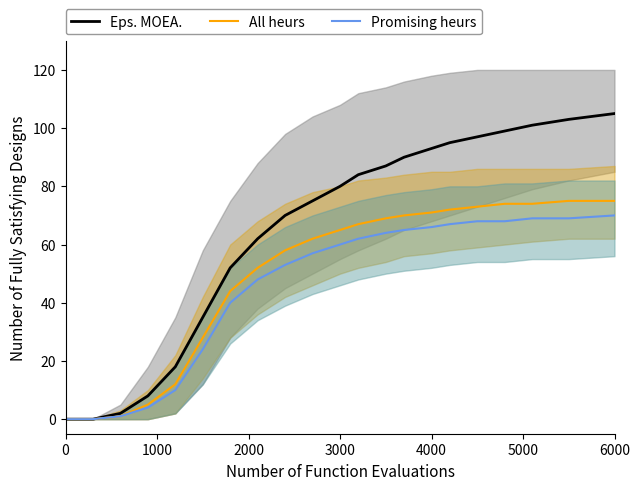

What is the highest value of the All heurs series?

75